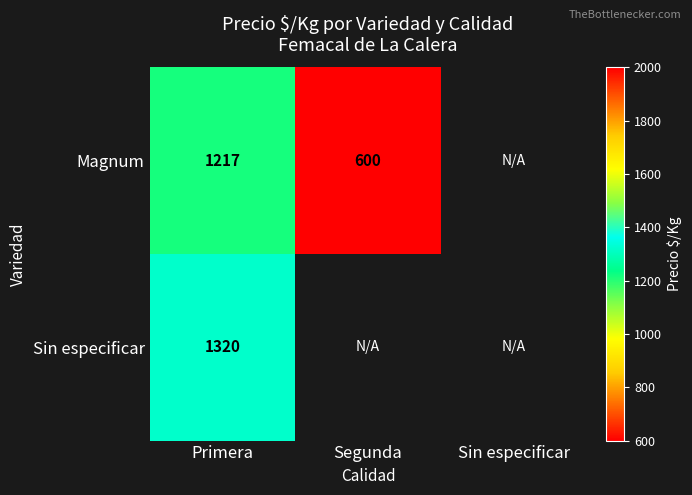

Is the value of Sin especificar at Primera greater than the value of Magnum at Segunda?

Yes